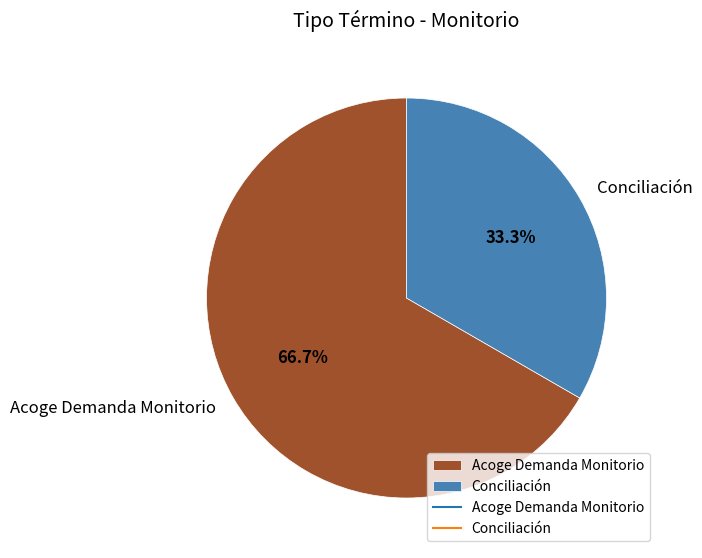

To the nearest percent, what is the combined percentage of Conciliación and Acoge Demanda Monitorio?

100%